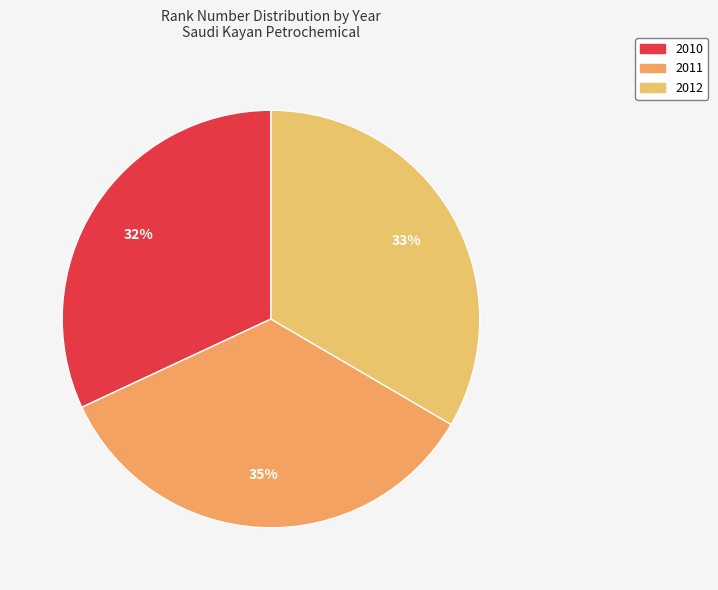

How many slices are in this pie chart?

3